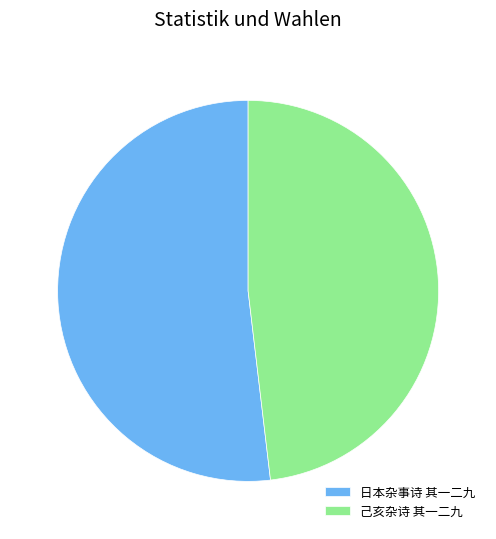

Is it true that 日本杂事诗 其一二九 is 52% of the pie?

True